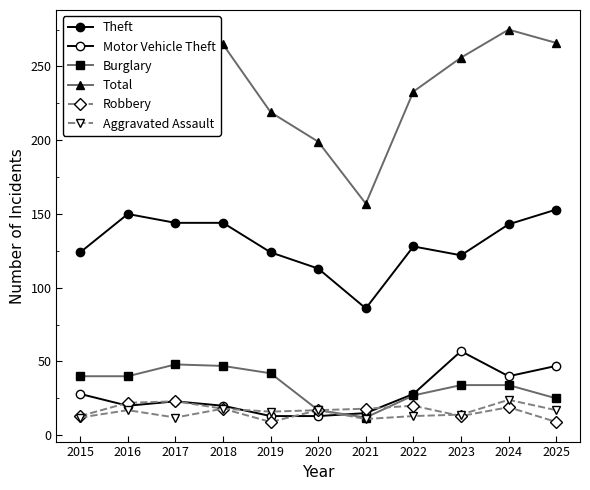

How many lines are shown in the chart?

6